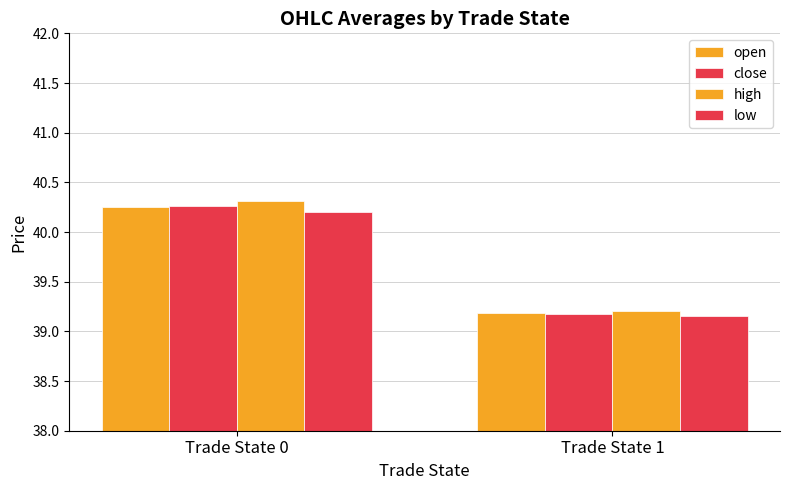

Which series has the largest total across all categories?

high